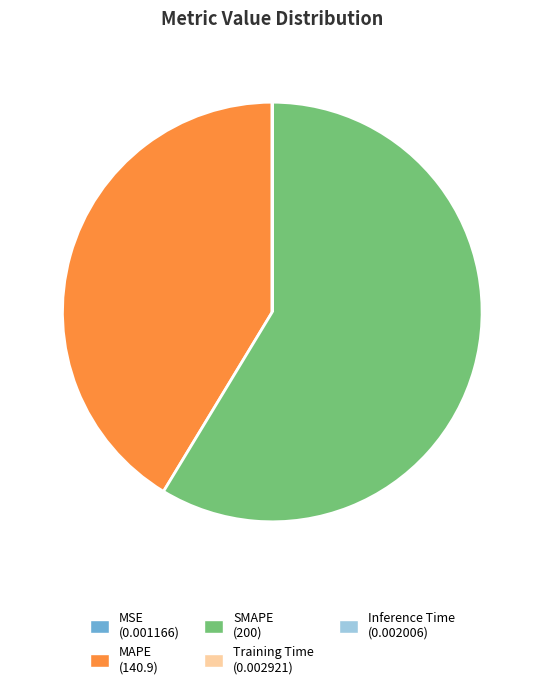

Approximately how many times larger is the value at MAPE compared to SMAPE?

0.7